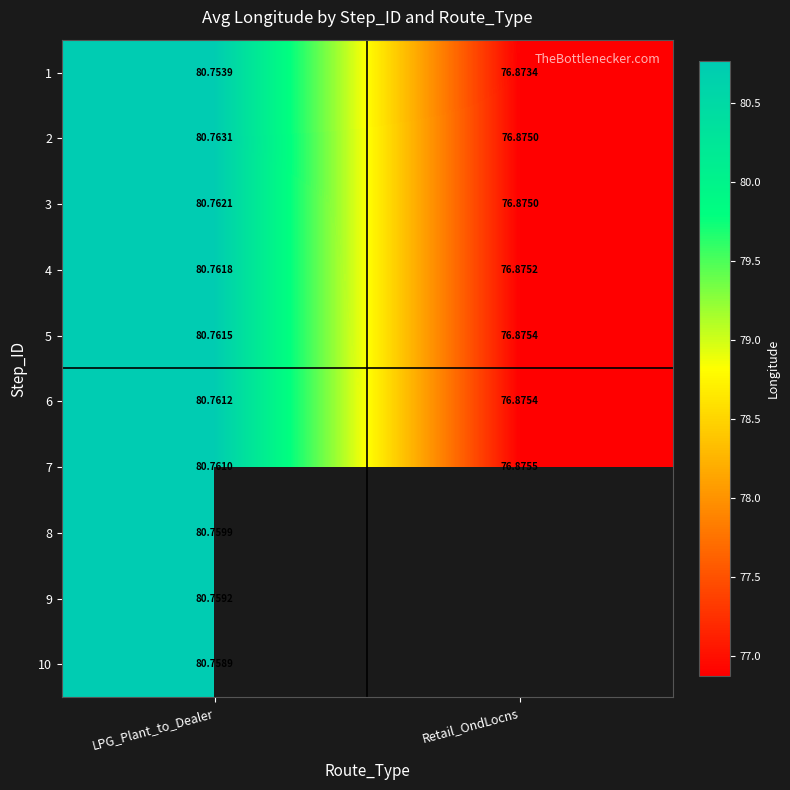

List the labels in order of 4 value, largest first.

LPG_Plant_to_Dealer, Retail_OndLocns